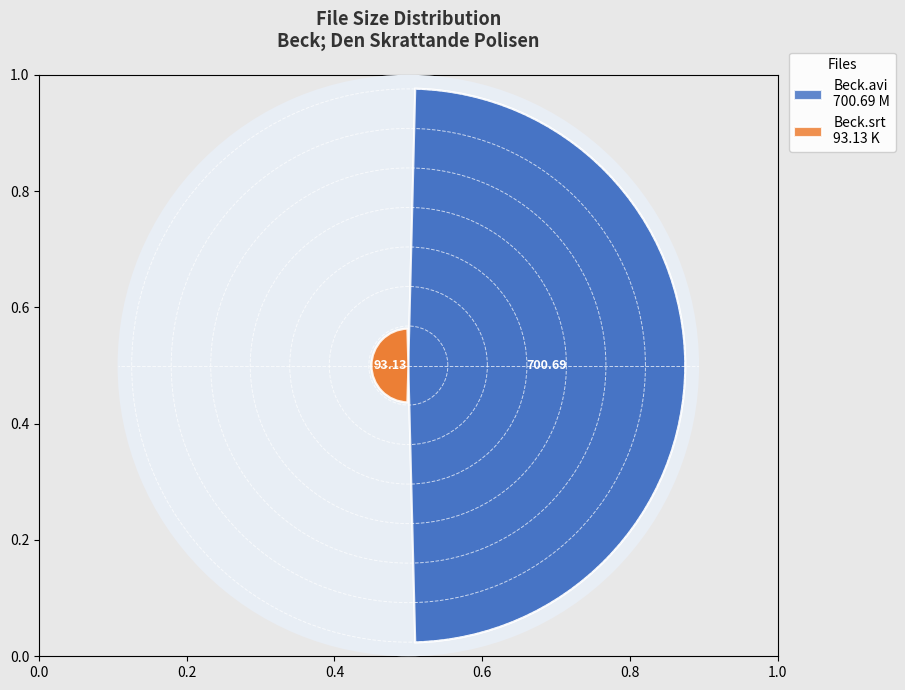

To the nearest percent, what is the combined percentage of /Beck; Den Skrattande Polisen.srt and /Beck; Den Skrattande Polisen.avi?

100%